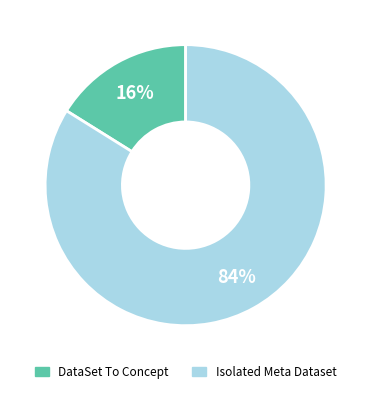

Which slice represents more than half of the pie?

Isolated Meta Dataset